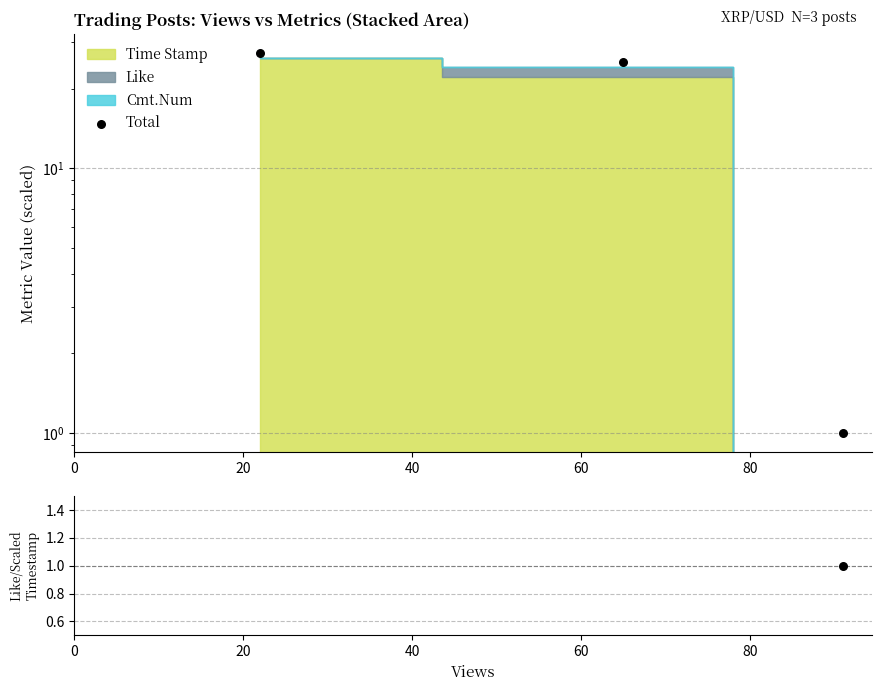

What is the ratio of the value at 20 to the value at 0?

0.9